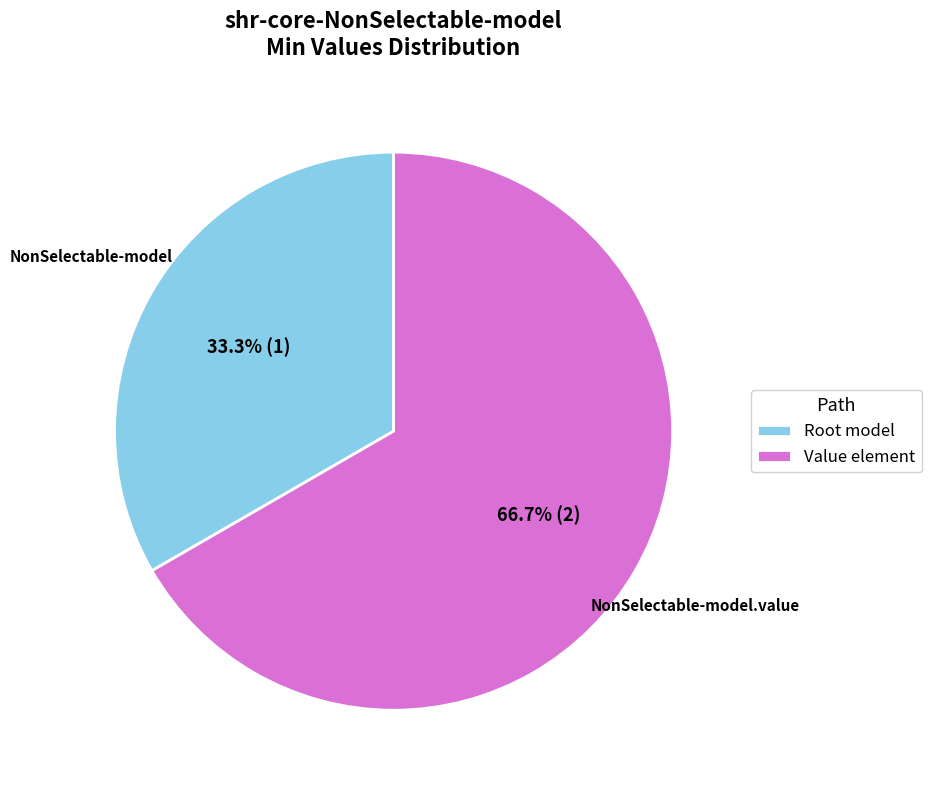

Do Value element and Root model together represent more than half of the pie?

Yes